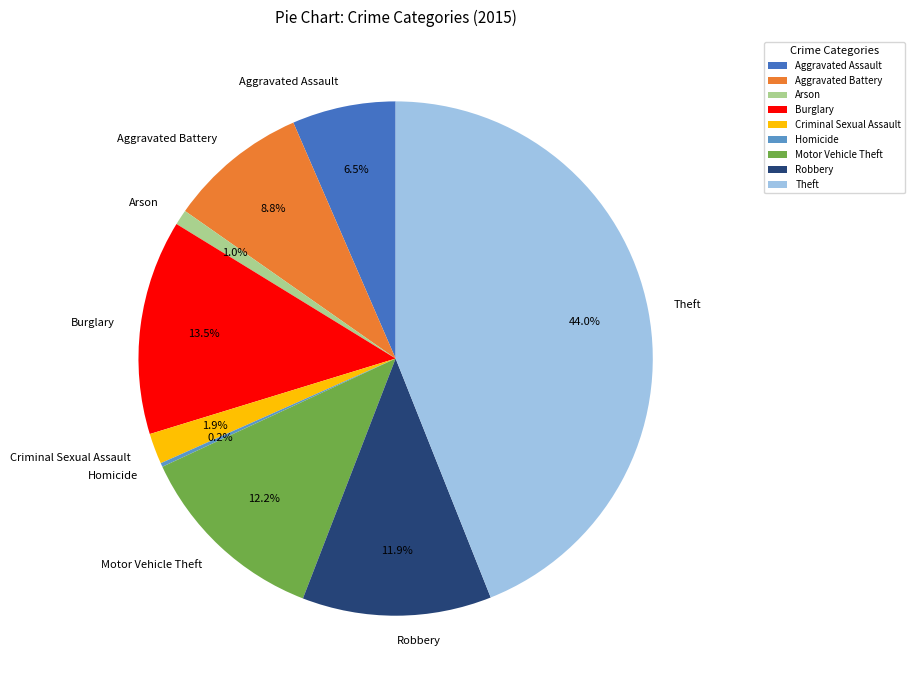

Is the sum of Burglary and Aggravated Assault greater than half?

No